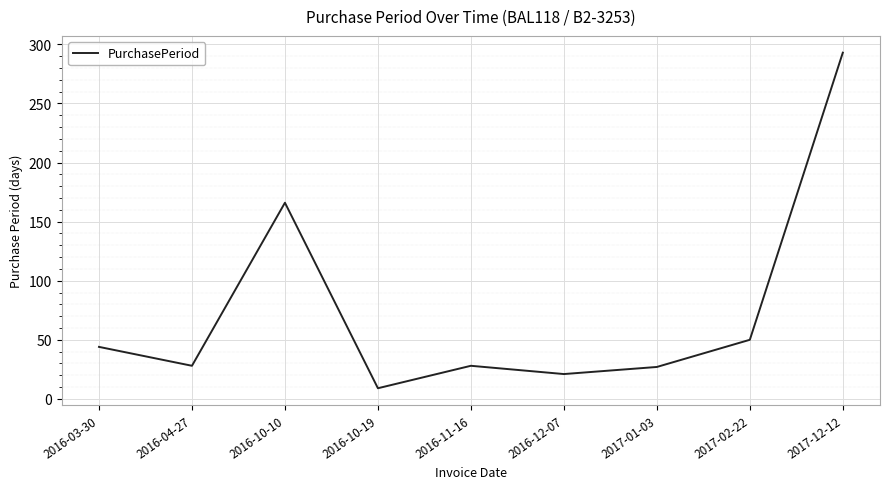

What is the ratio of the value at 2016-11-16 to the value at 2016-03-30?

0.6